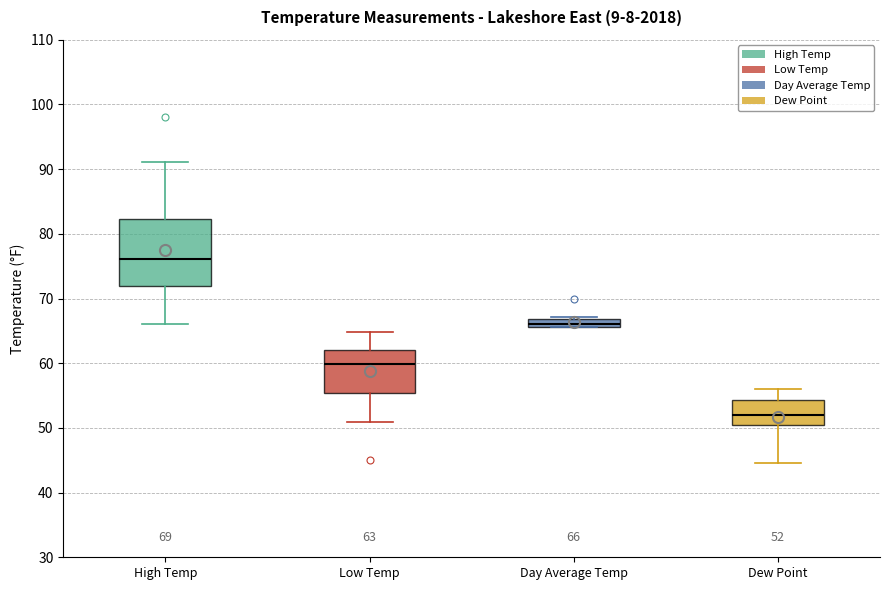

Which box has the lowest median line?

Dew Point